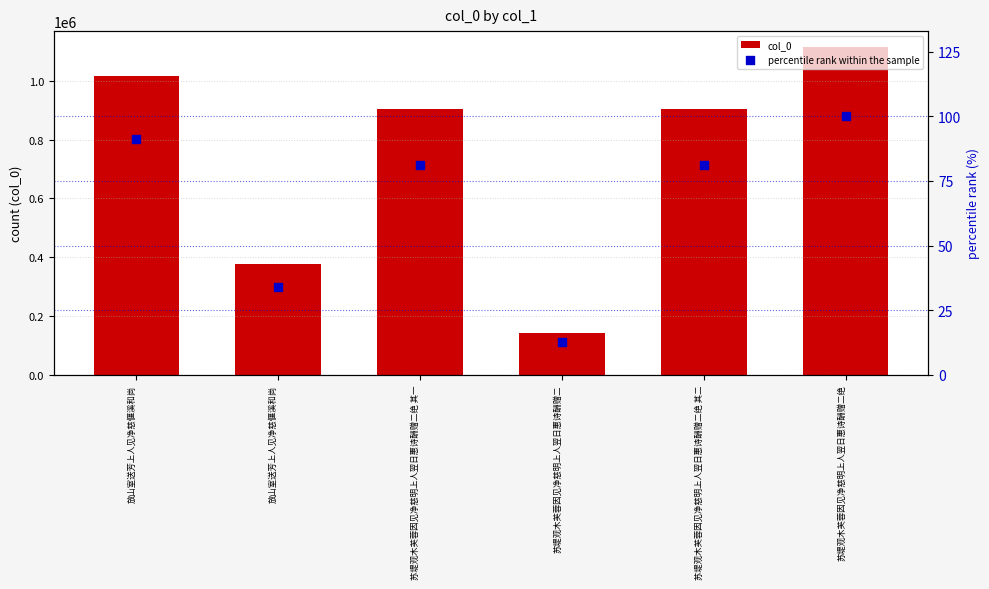

Which series has the largest total across all categories?

col_0